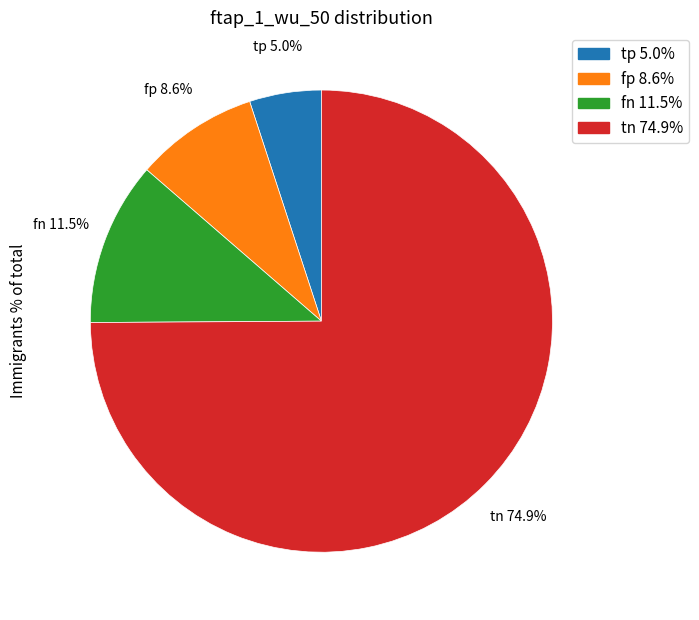

Is there a majority slice in this chart?

Yes